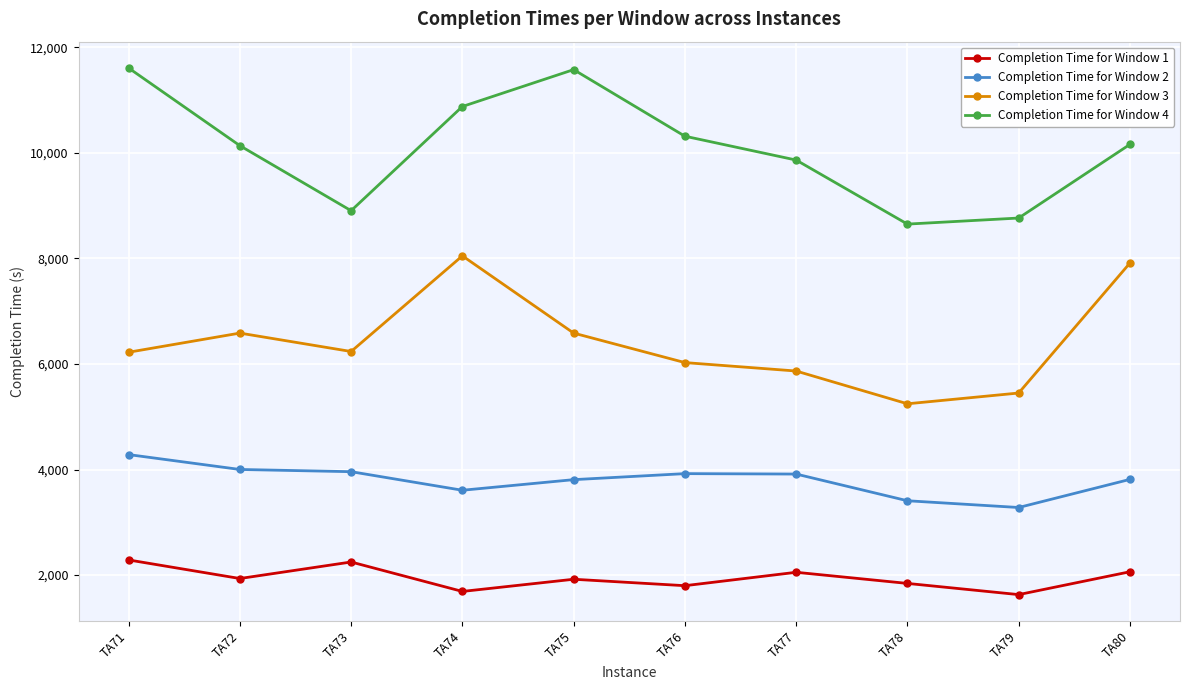

What is the difference between the highest and lowest values at TA72?

8205